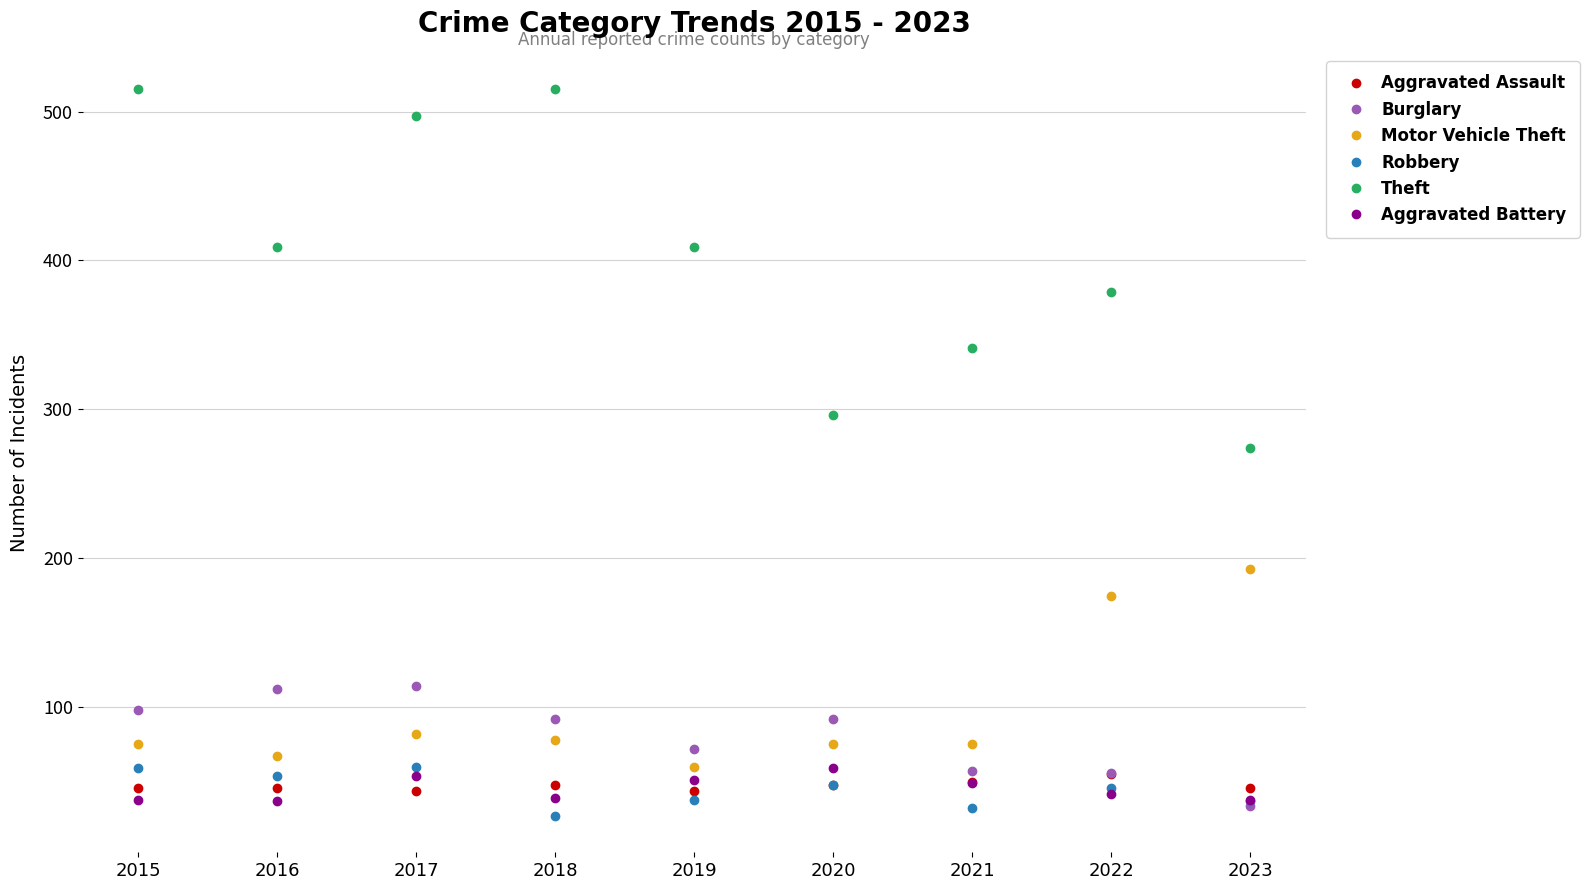

What is the highest value of the Theft series?

515